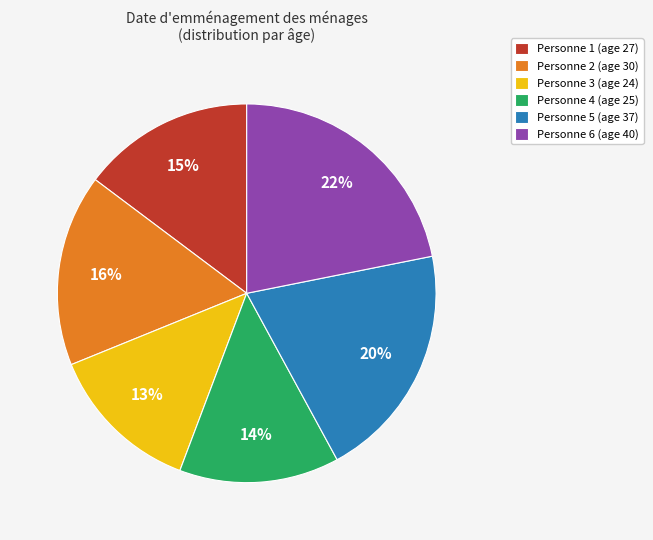

Rank the categories by value from highest to lowest.

Personne 6 (age 40), Personne 5 (age 37), Personne 2 (age 30), Personne 1 (age 27), Personne 4 (age 25), Personne 3 (age 24)